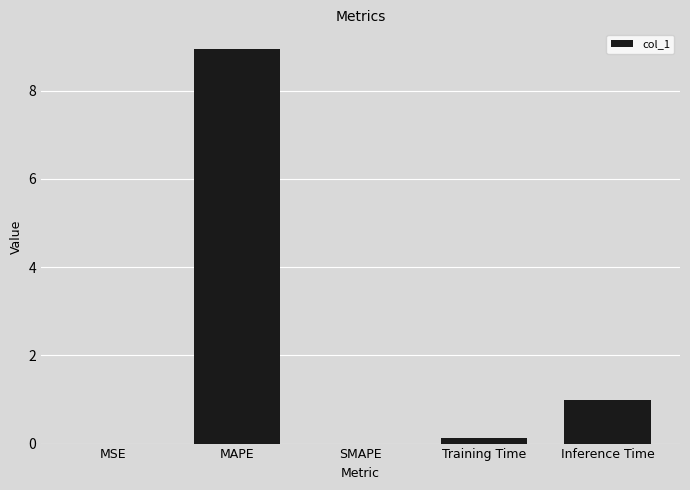

What is the change in value from MAPE to Training Time?

-8.8